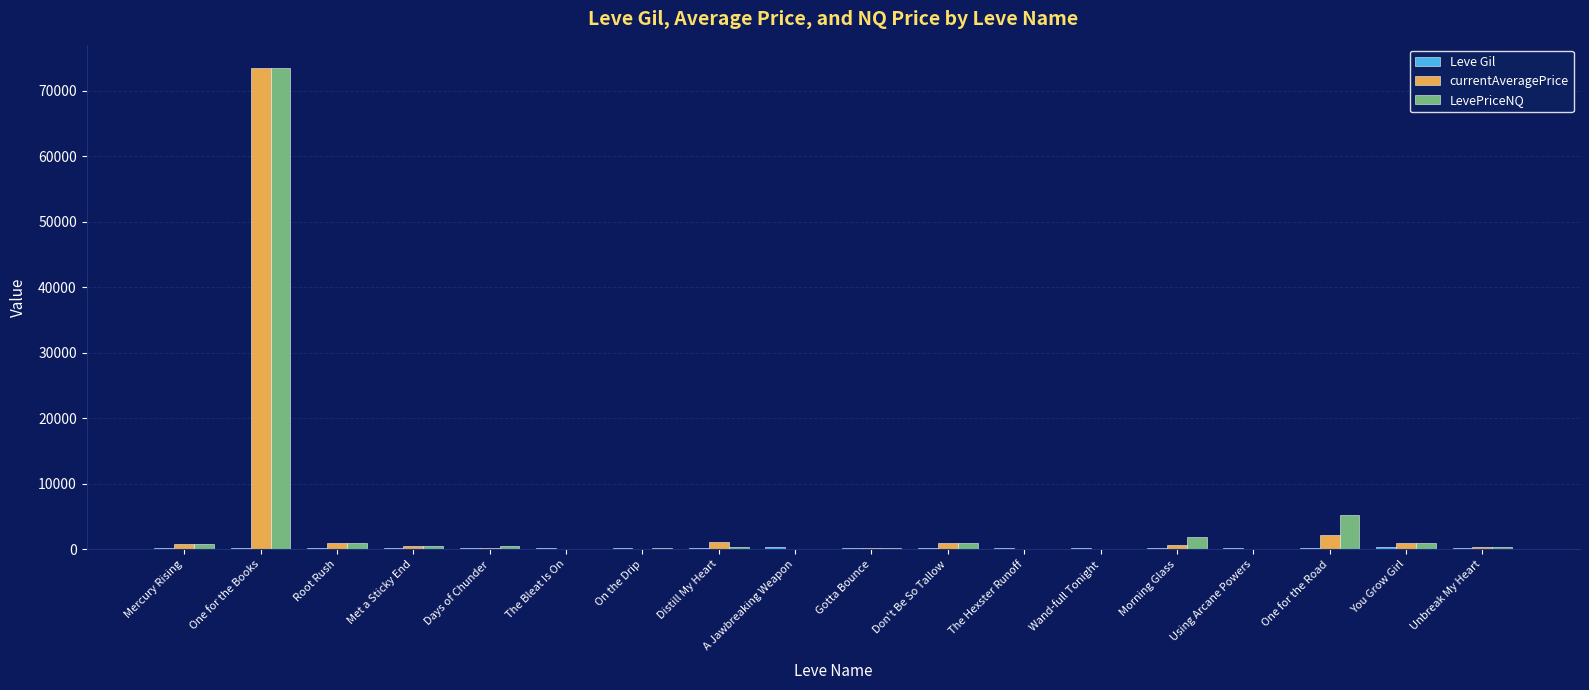

Does the chart contain stacked bars?

No